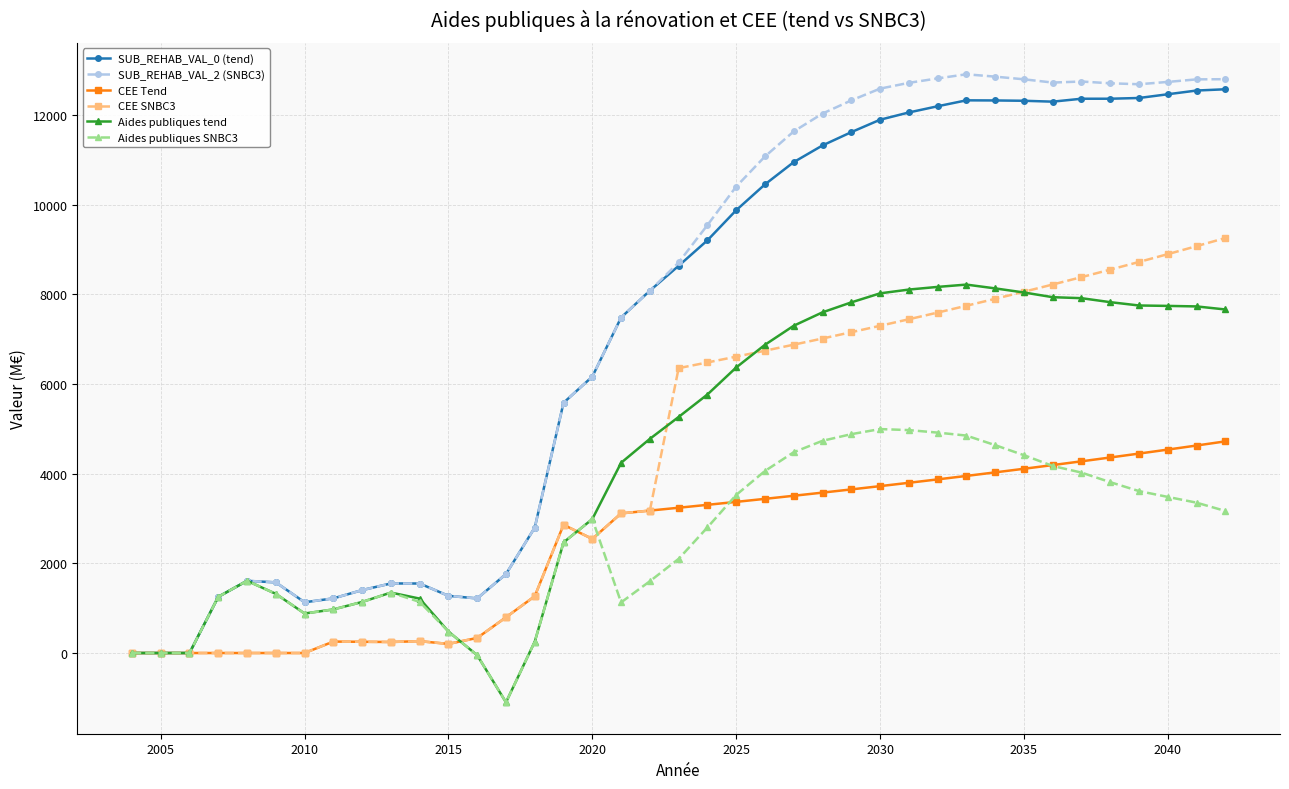

Which series has the largest range (max minus min)?

SUB_REHAB_VAL_2 (SNBC3)